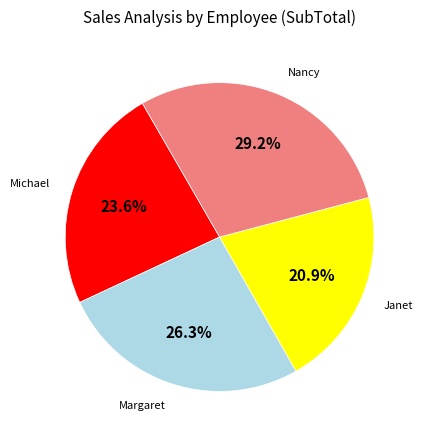

Rank the categories by value from lowest to highest.

Janet, Michael, Margaret, Nancy